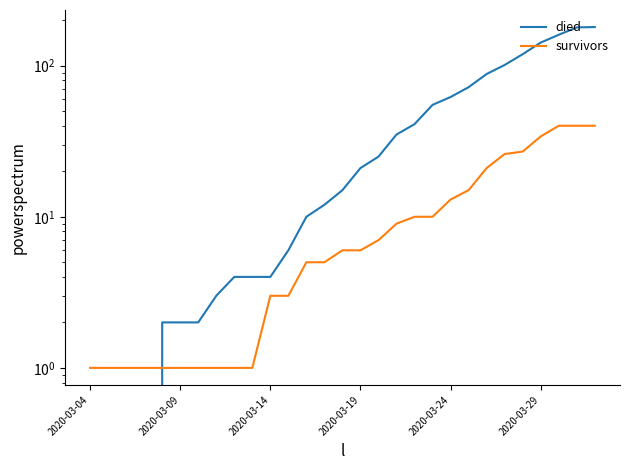

What is the spread (max minus min) of values at 2020-03-29?

108